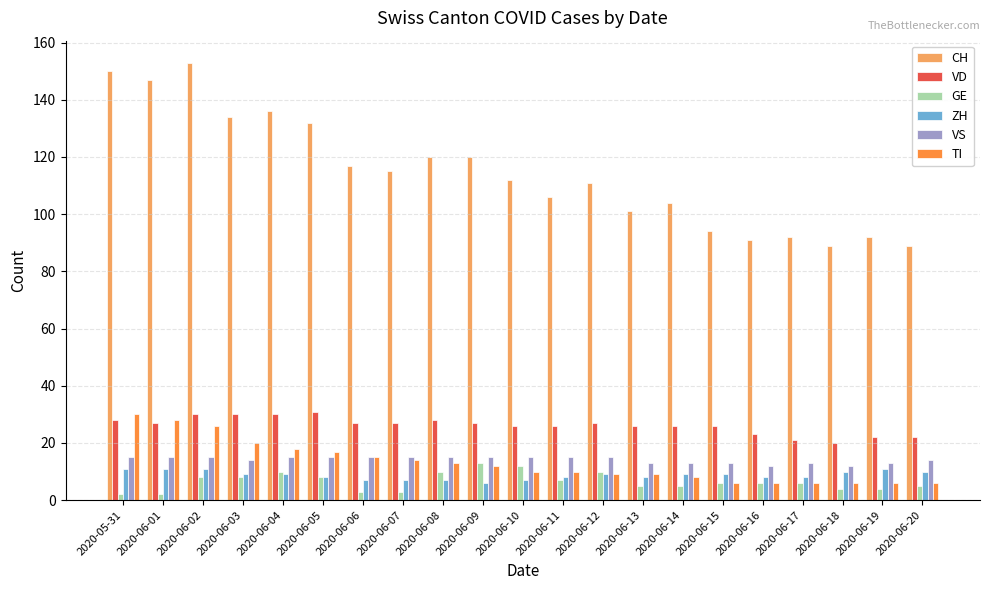

Reading left to right, extract all data points from this chart.

CH: 150	147	153	134	136	132	117	115	120	120	112	106	111	101	104	94	91	92	89	92	89
VD: 28	27	30	30	30	31	27	27	28	27	26	26	27	26	26	26	23	21	20	22	22
GE: 2	2	8	8	10	8	3	3	10	13	12	7	10	5	5	6	6	6	4	4	5
ZH: 11	11	11	9	9	8	7	7	7	6	7	8	9	8	9	9	8	8	10	11	10
VS: 15	15	15	14	15	15	15	15	15	15	15	15	15	13	13	13	12	13	12	13	14
TI: 30	28	26	20	18	17	15	14	13	12	10	10	9	9	8	6	6	6	6	6	6